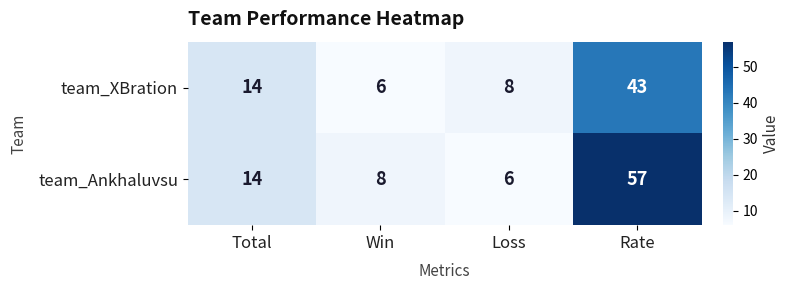

List the labels in order of team_XBration value, largest first.

Rate, Total, Loss, Win